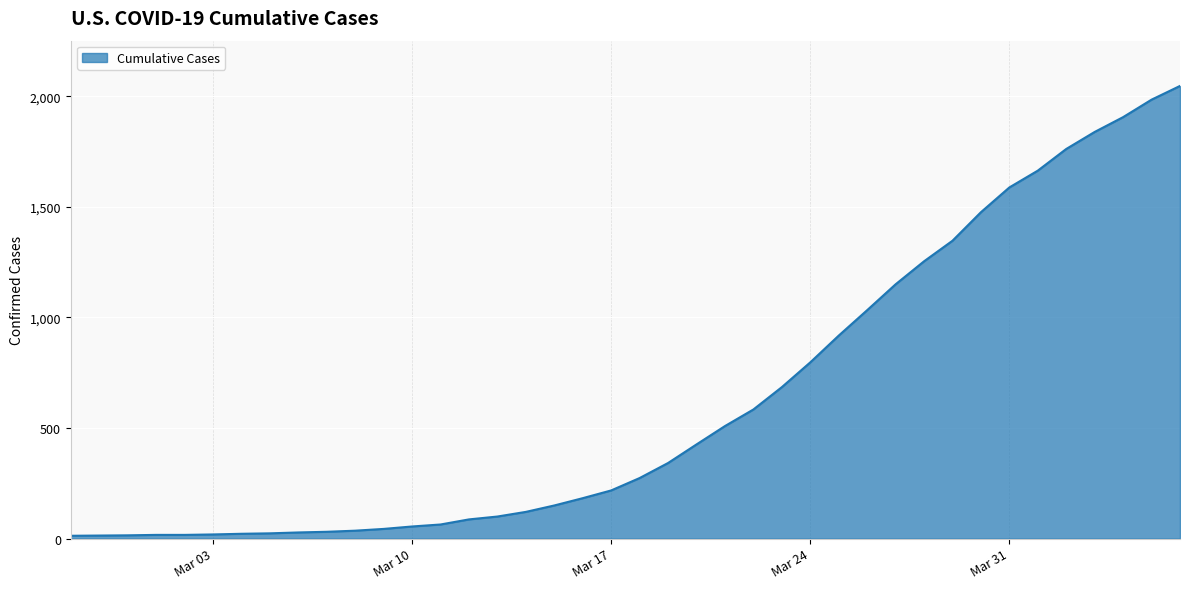

What is the sum of all values?

24844